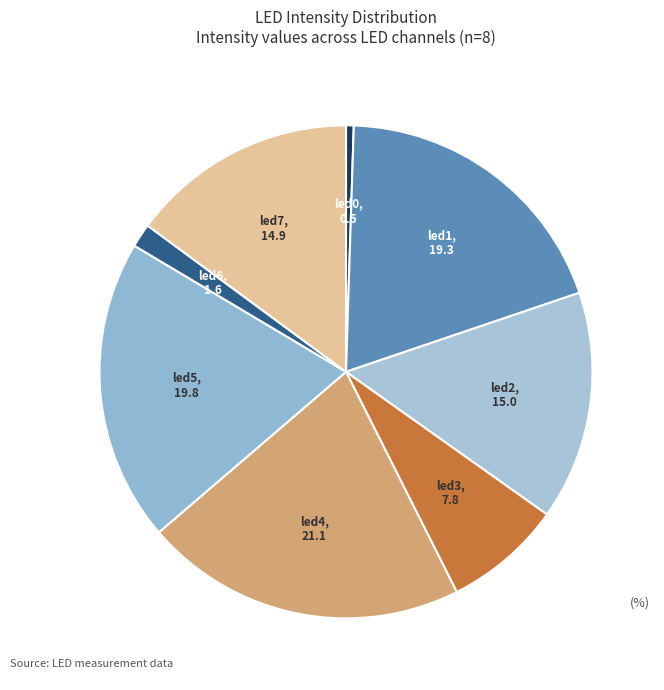

Which category has the biggest portion of the pie?

led4